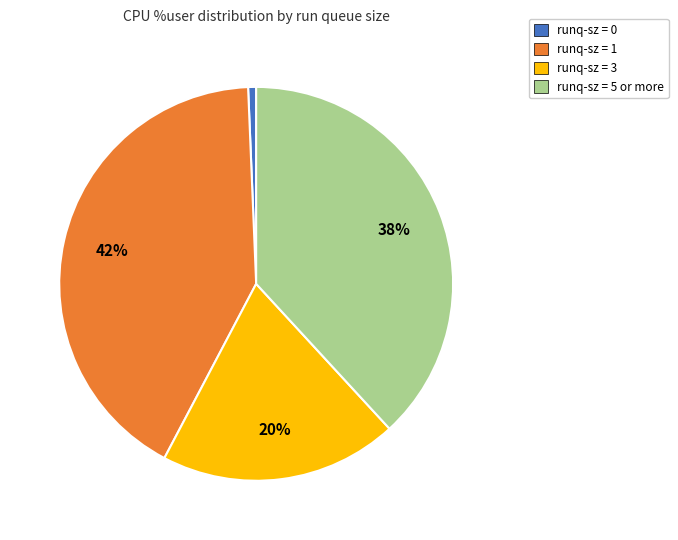

To the nearest percent, what is the average slice percentage?

25%